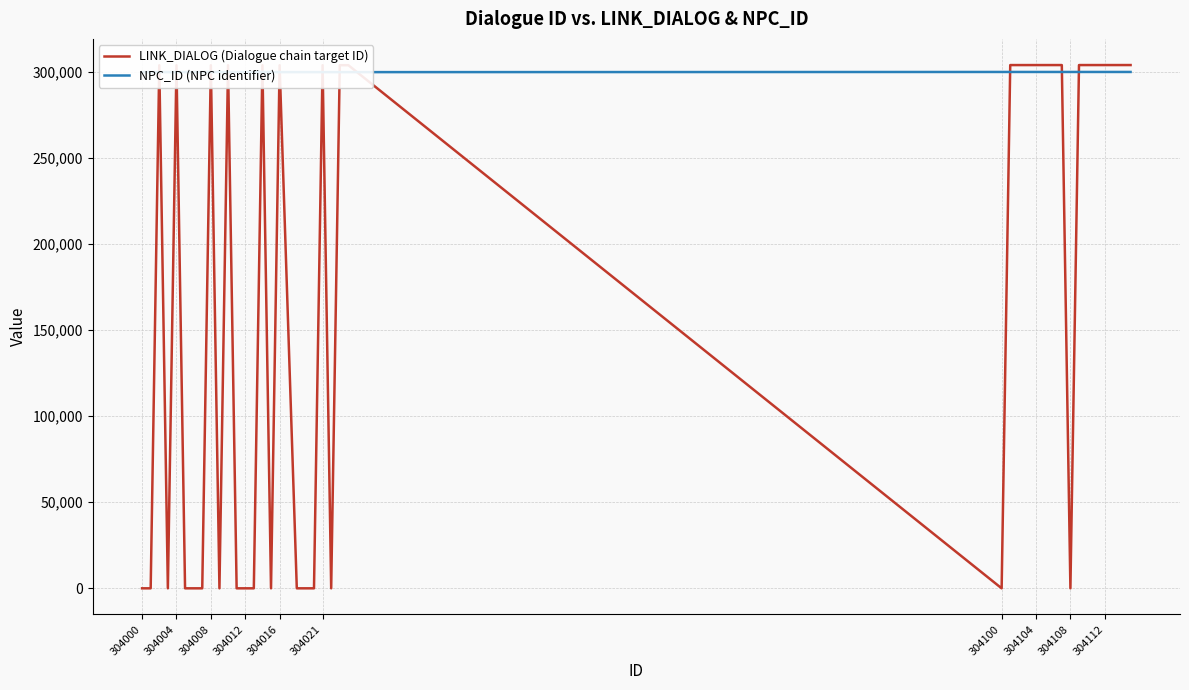

What is the maximum value for LINK_DIALOG (Dialogue chain target ID)?

304115